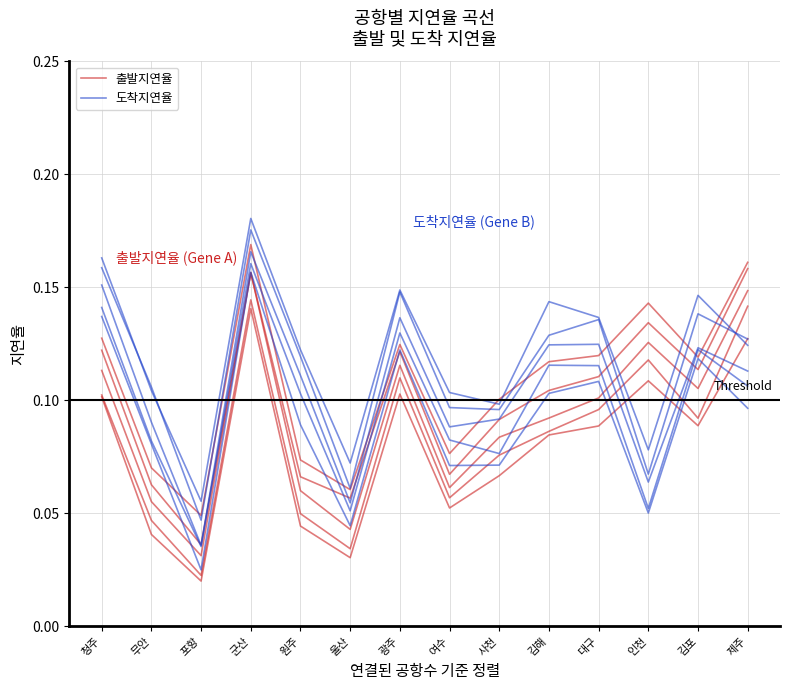

What position from the right is 김해?

5